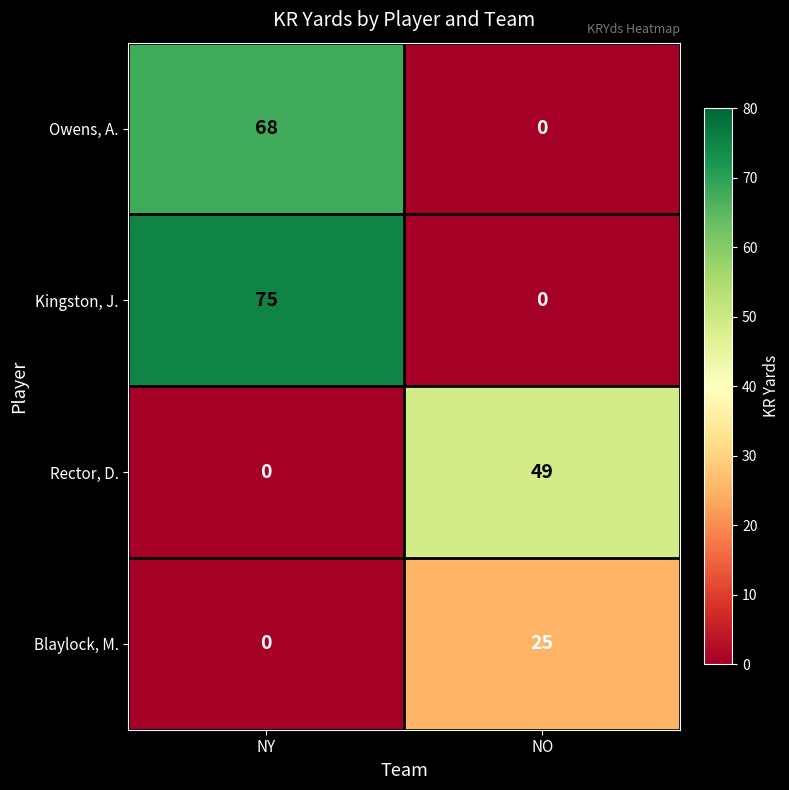

Rank the series by their maximum value, from lowest to highest.

Blaylock, M., Rector, D., Owens, A., Kingston, J.